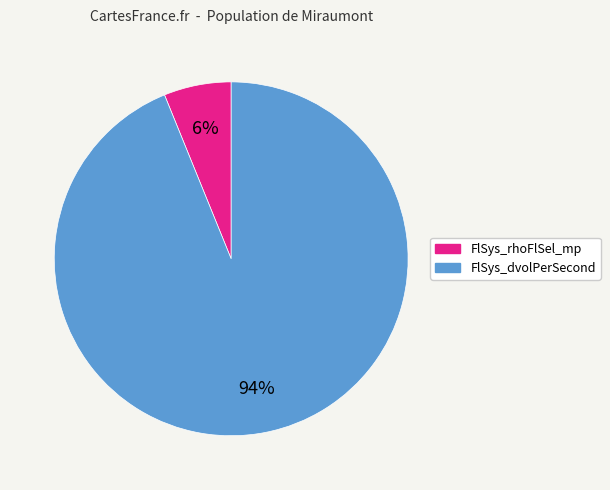

How many segments does this pie chart have?

2